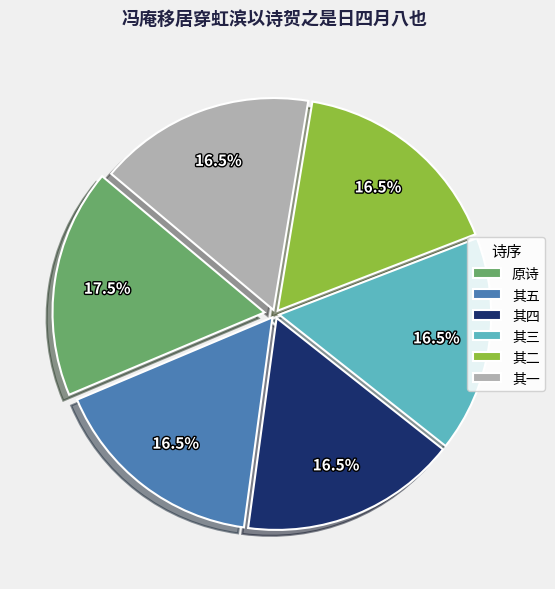

Which slice is the largest?

原诗